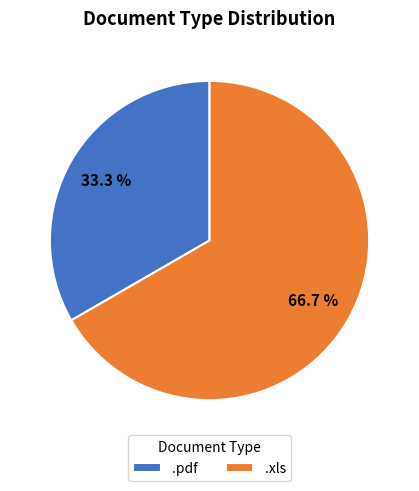

Count the number of slices in the pie.

2